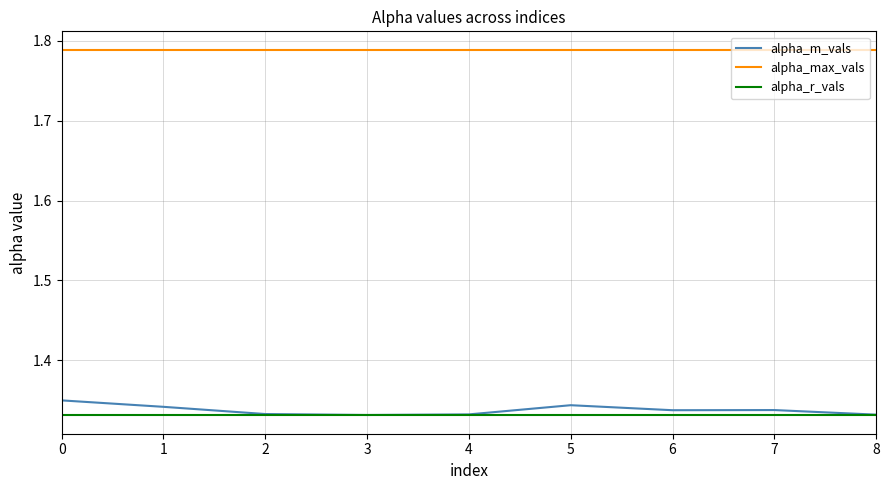

Is it true that alpha_max_vals equals 0.9 at 4?

False